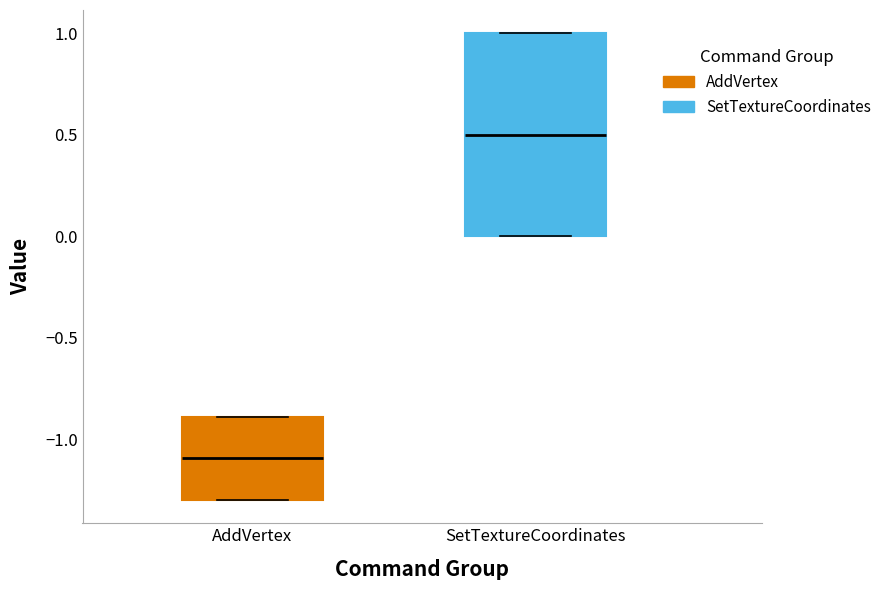

Reading left to right, read every box against the y-axis: the position of its median line, the range the box covers, and the ends of its whiskers. The values are not printed on the chart, so give them approximately, as read against the axis.

AddVertex: median -1.1, box -1.3 to -0.9, whiskers -1.3 to -0.9
SetTextureCoordinates: median 0.5, box 0.0 to 1.0, whiskers 0.0 to 1.0